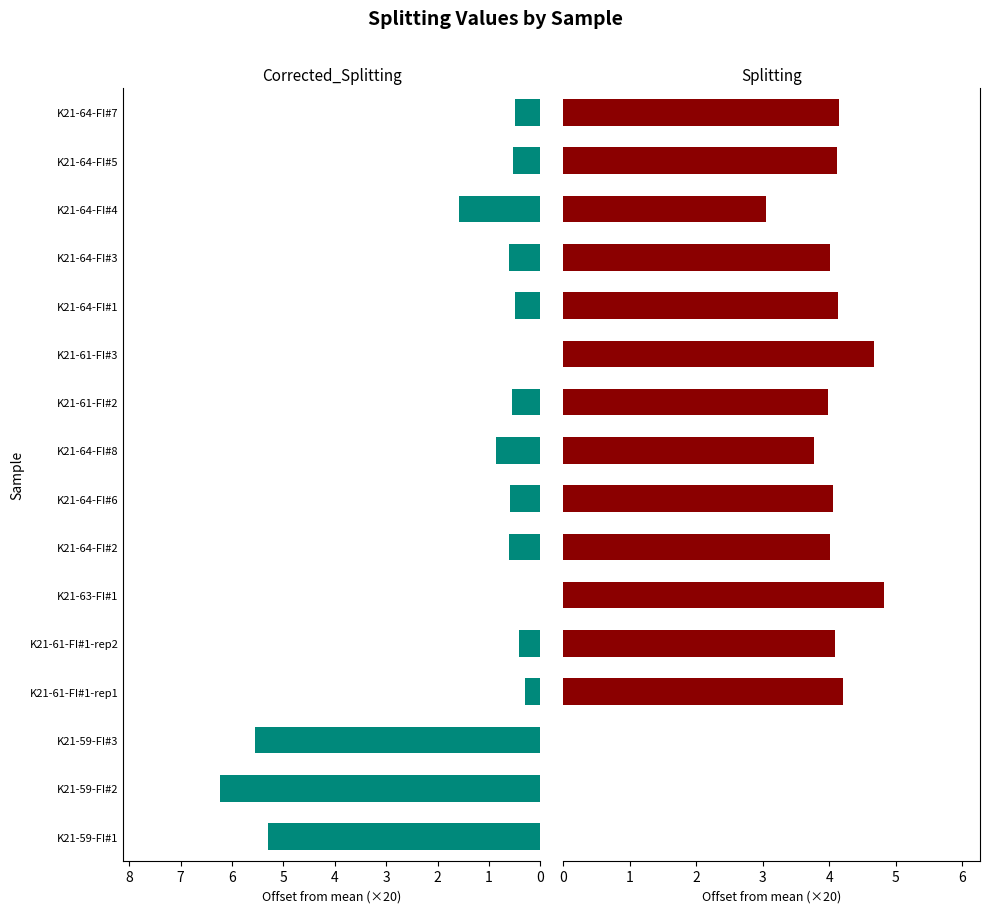

What is the sum of all Corrected_Splitting values?

23.7